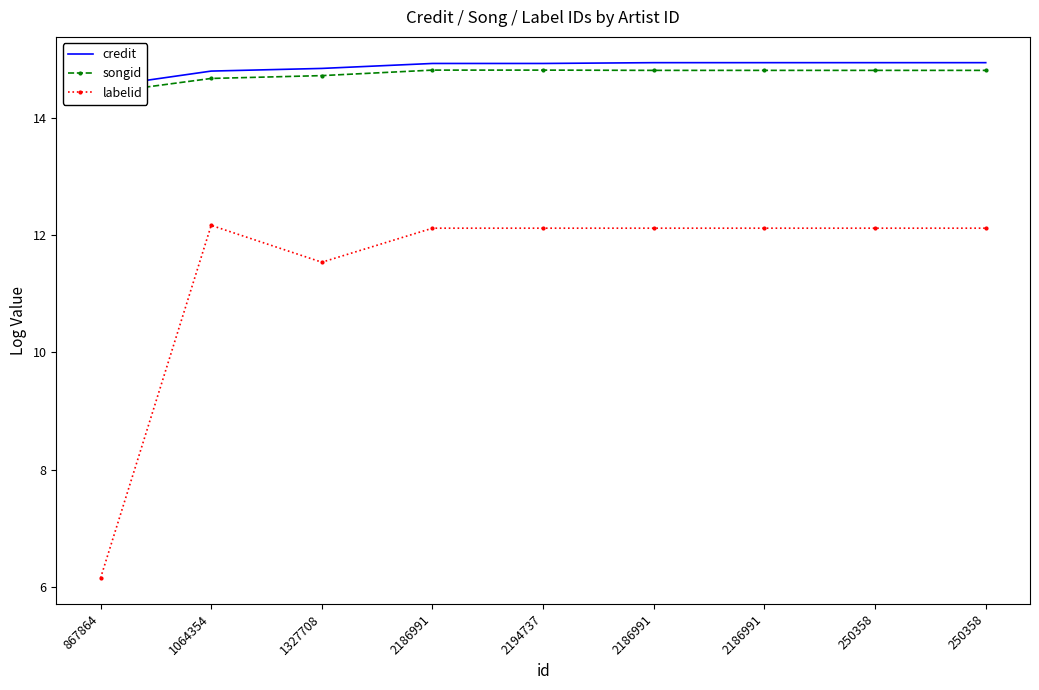

What is the difference between the highest and lowest values at 867864?

8.4